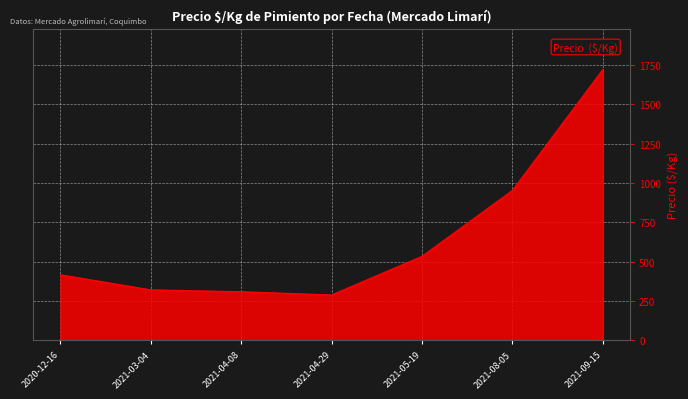

Between 2021-03-04 and 2021-04-29, which is larger?

2021-03-04